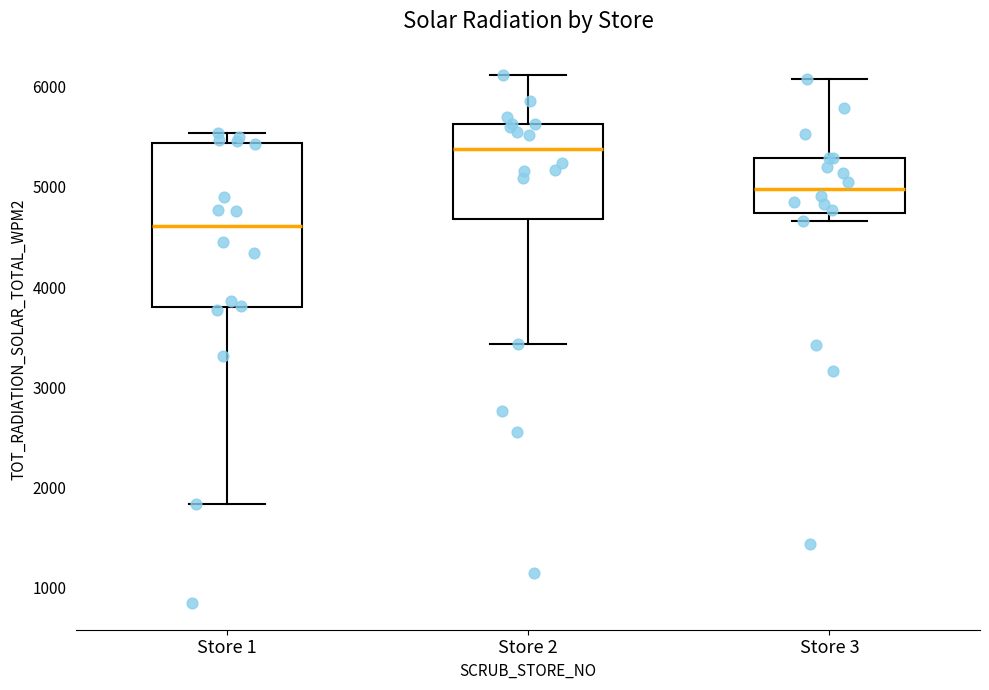

Which box's median line is the lowest?

Store 1